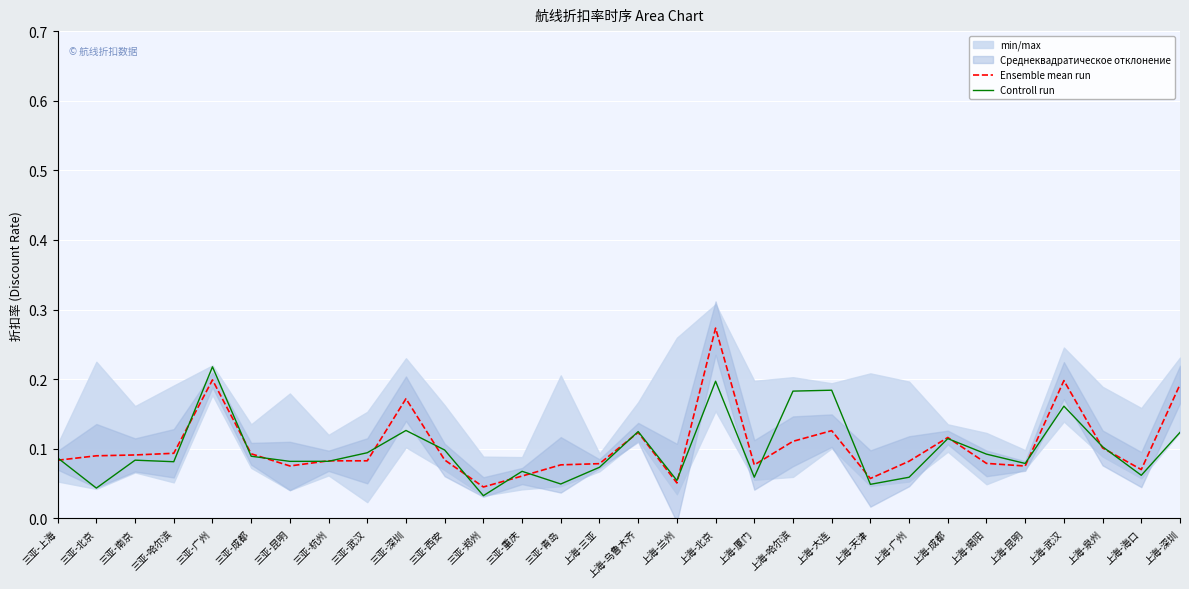

Is the value of Ensemble mean run at 三亚-北京 greater than the value of Controll run at 上海-厦门?

Yes